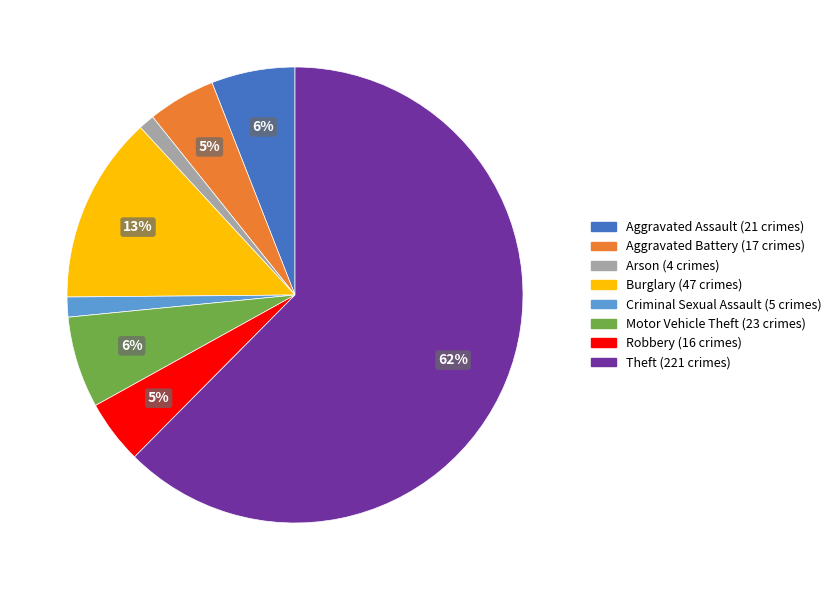

Which category has the biggest portion of the pie?

Theft